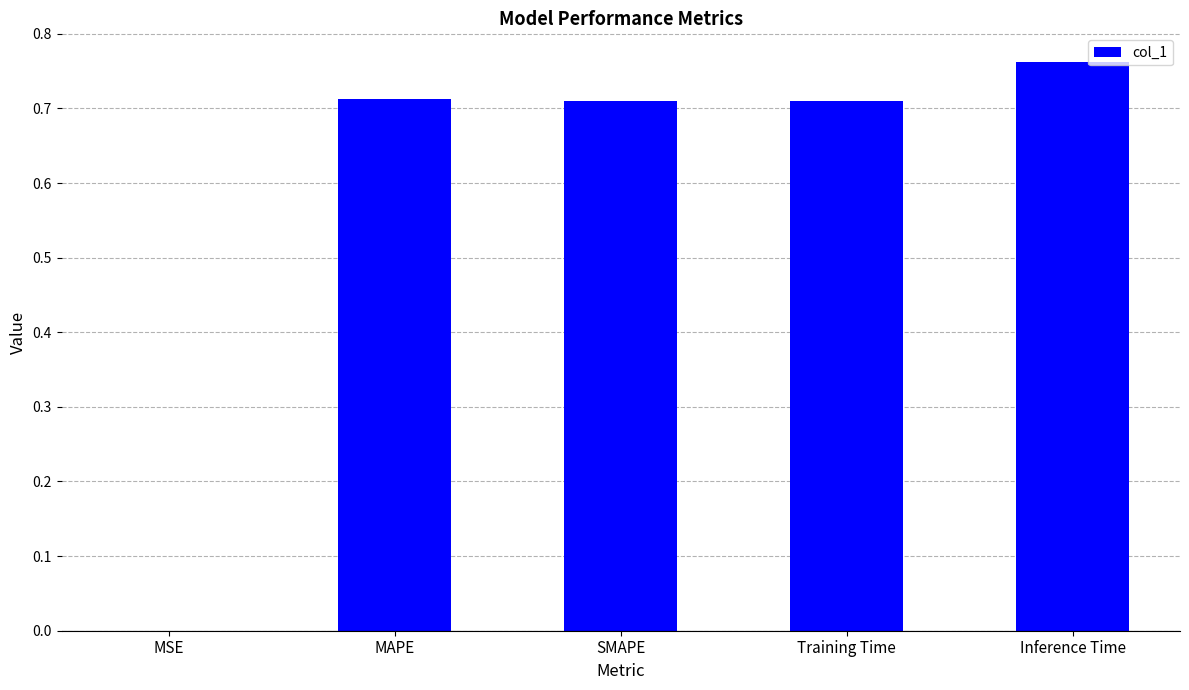

Which has a higher value, MSE or SMAPE?

SMAPE